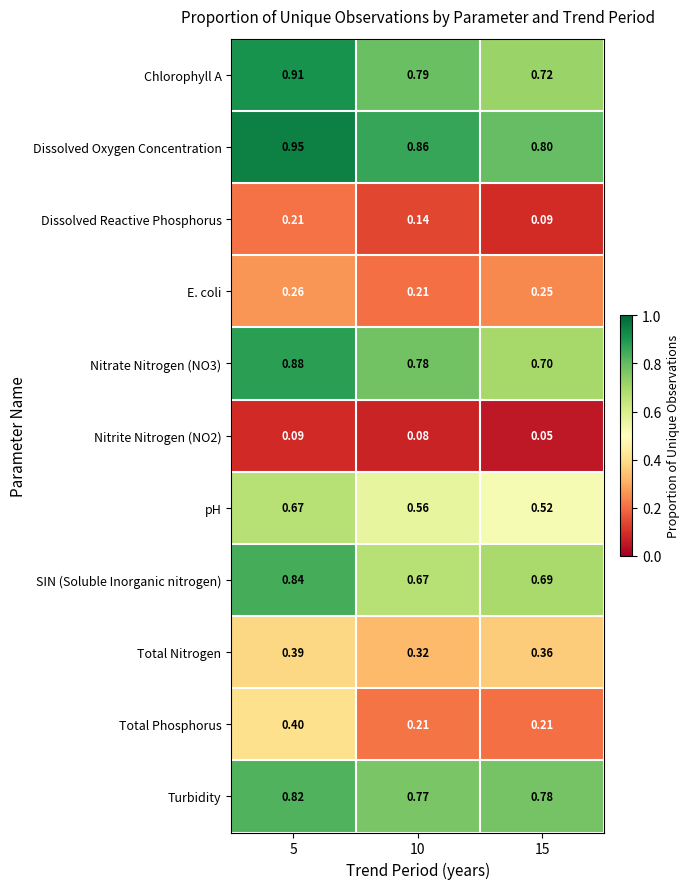

Which series has the largest total across all categories?

Dissolved Oxygen Concentration